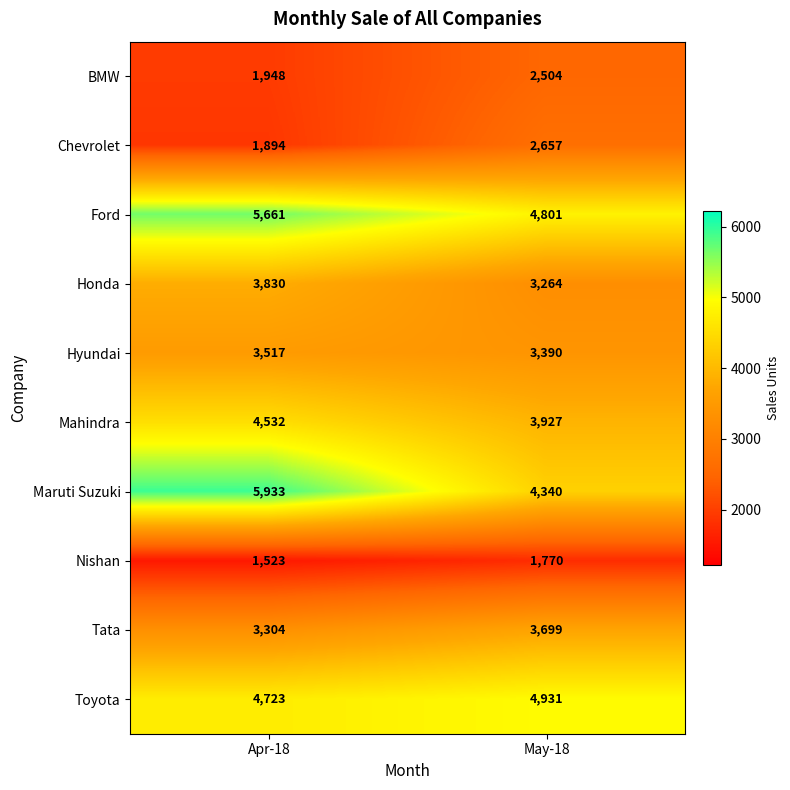

Reading left to right, what are all the values shown in this chart?

BMW: 1948	2504
Chevrolet: 1894	2657
Ford: 5661	4801
Honda: 3830	3264
Hyundai: 3517	3390
Mahindra: 4532	3927
Maruti Suzuki: 5933	4340
Nishan: 1523	1770
Tata: 3304	3699
Toyota: 4723	4931